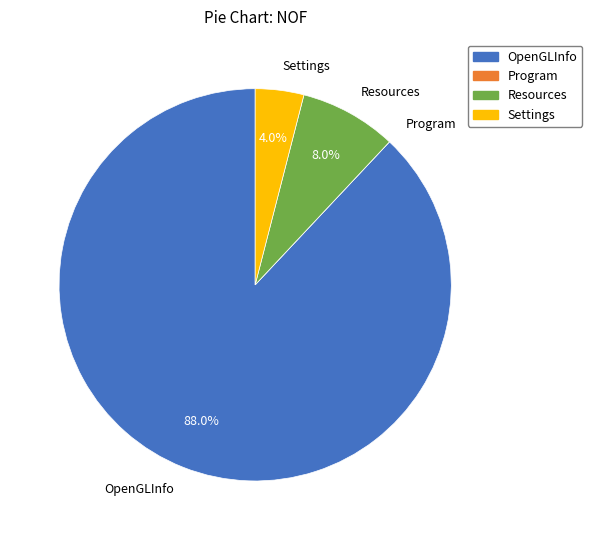

Is there a majority slice in this chart?

Yes